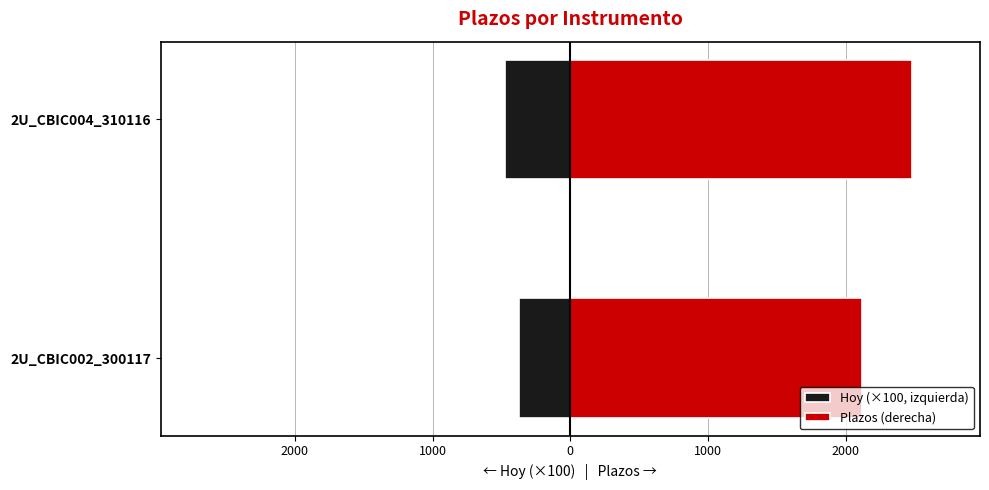

Which series has the widest spread of values?

Plazos (derecha)